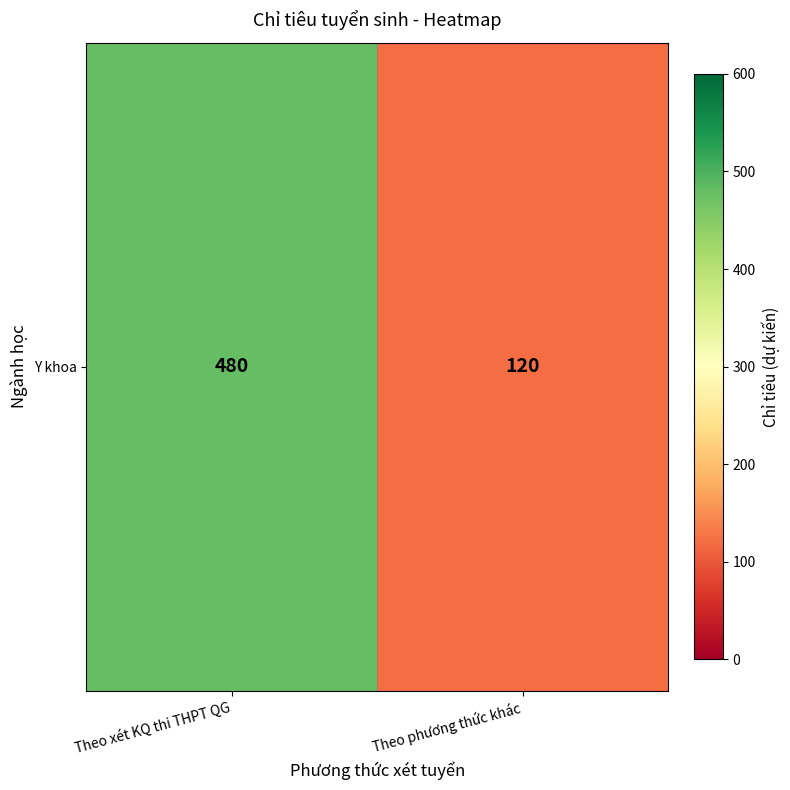

How many data points are less than 480?

1